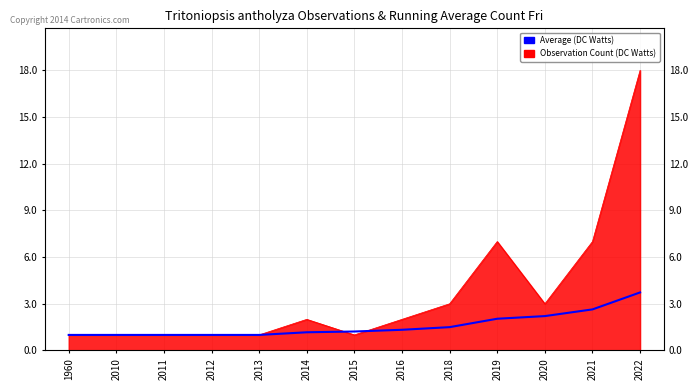

Reading left to right, transcribe all the data shown in this chart.

1.0	1.0	1.0	1.0	1.0	1.2	1.2	1.3	1.5	2.0	2.2	2.6	3.7